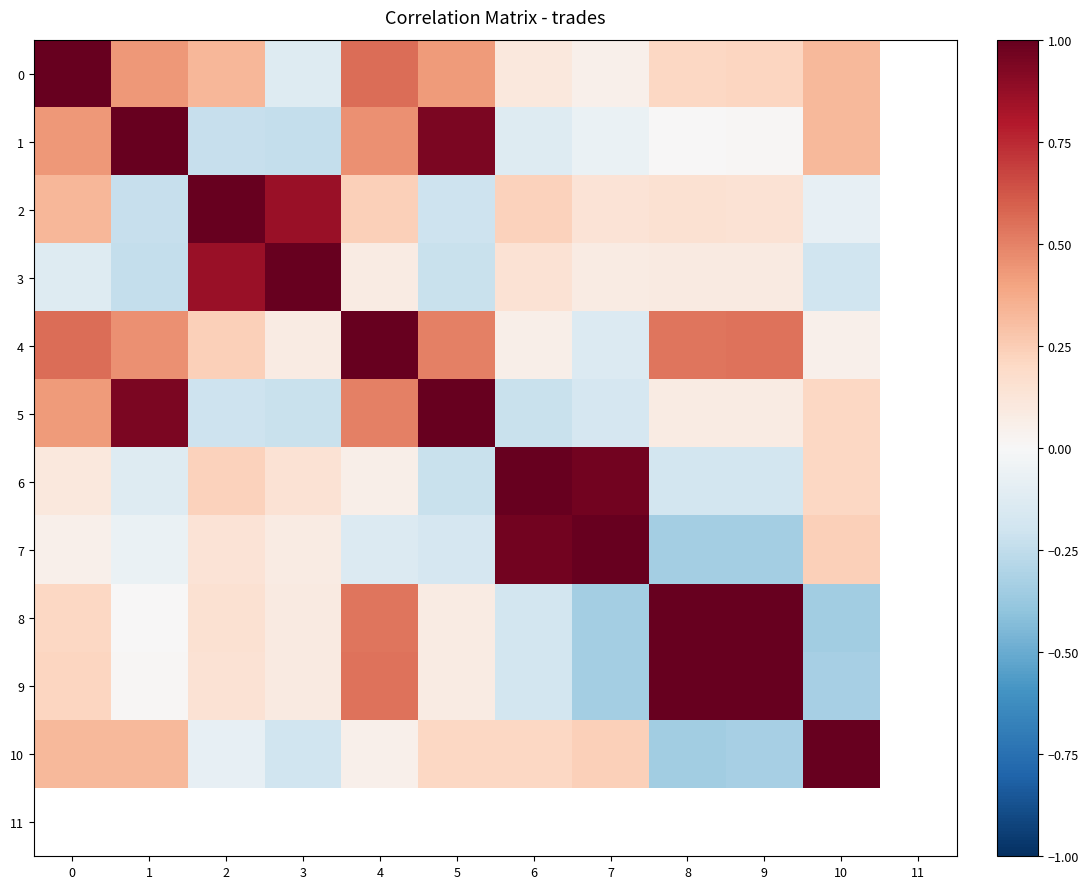

What is the sum of the 0 values at 9 and 5?

0.6